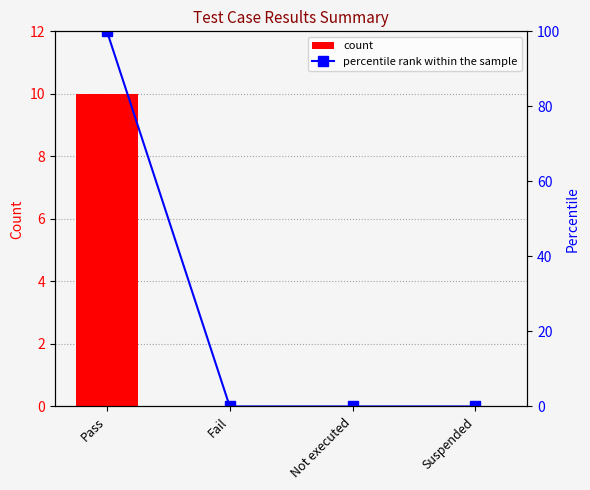

What is the total value across all series at Pass?

110